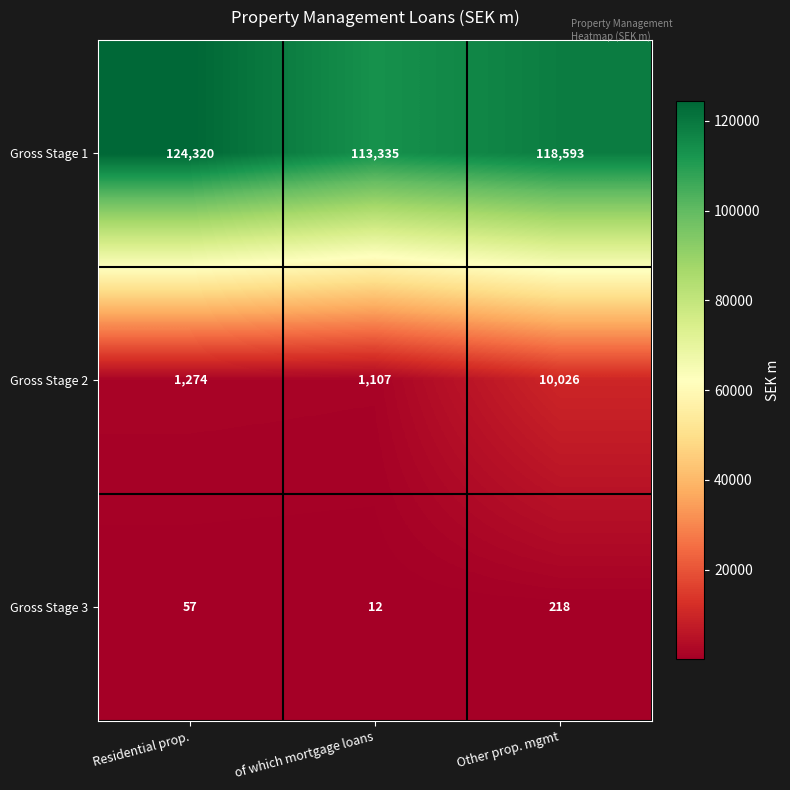

Is it true that Gross Stage 2 equals 1274 at Residential prop.?

True